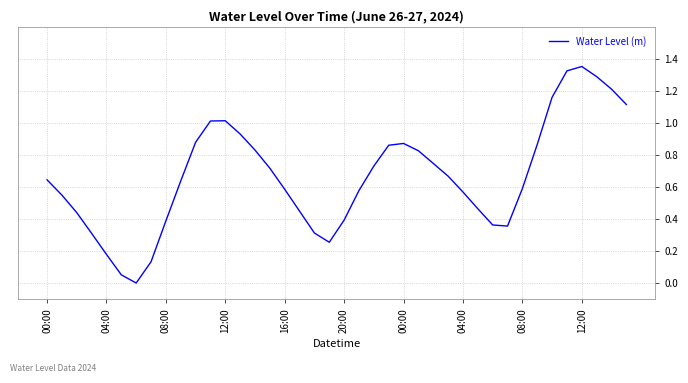

How many lines are shown in the chart?

1